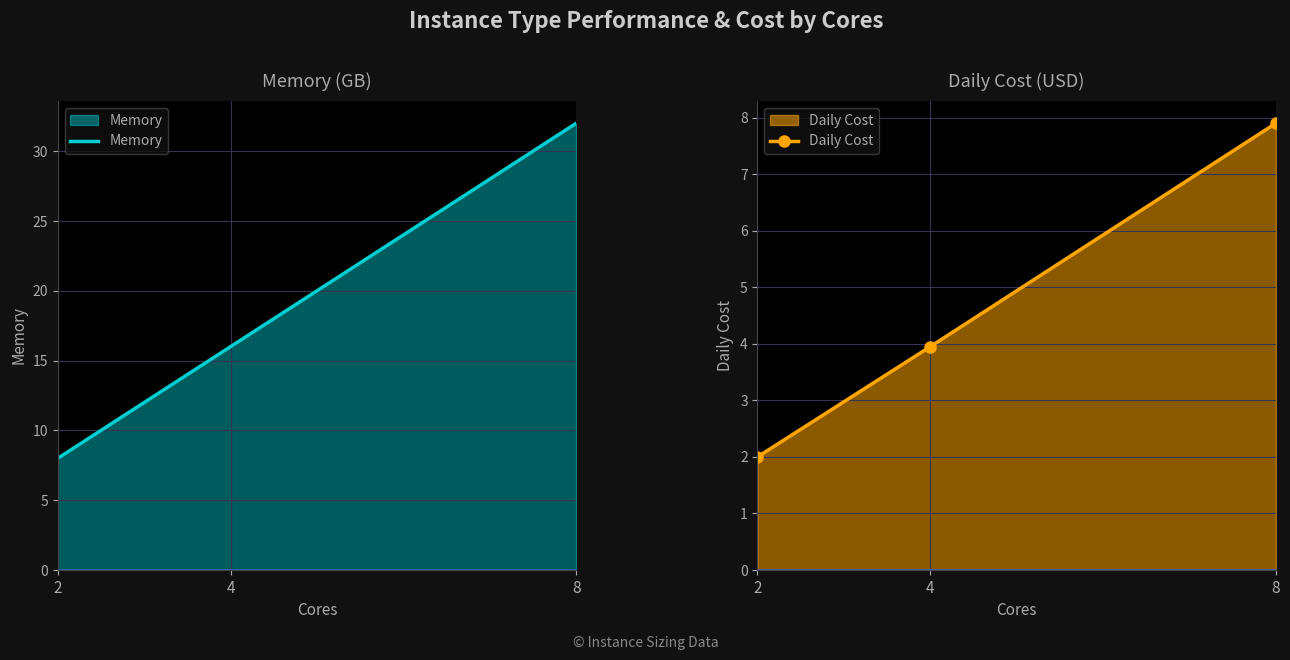

What is the difference between the maximum and minimum values in the Daily Cost series?

5.9